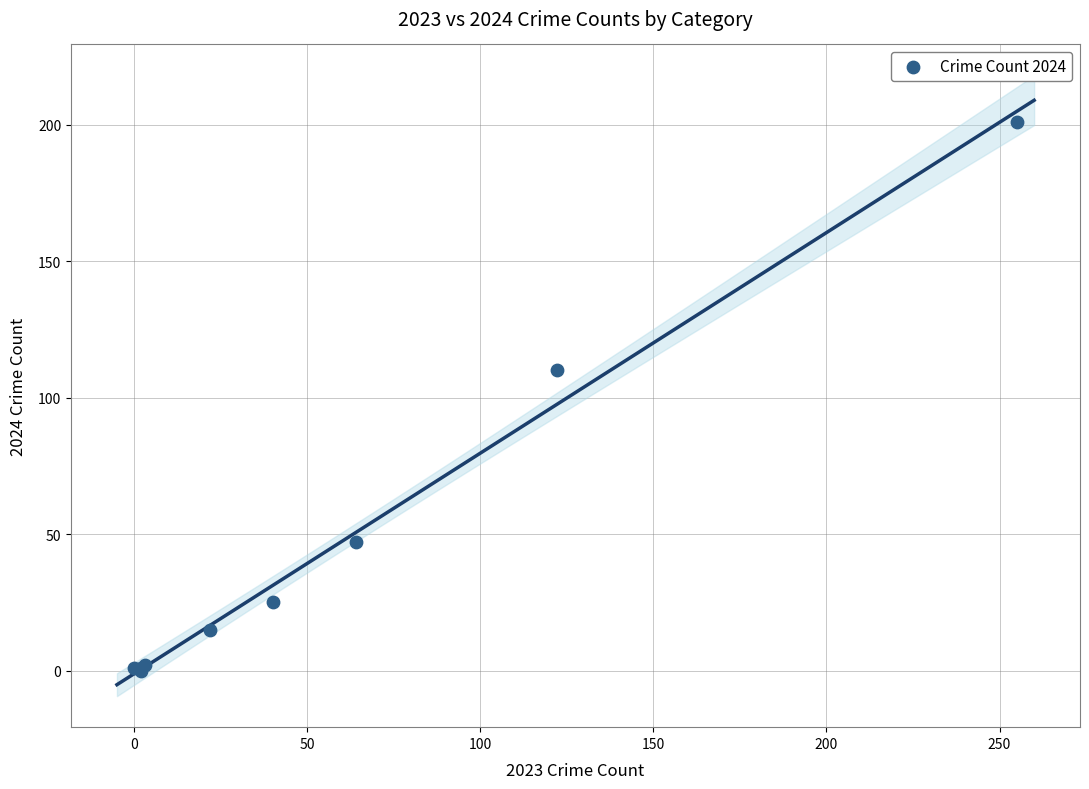

What Y value in the scatter plot is closest to 100?

110